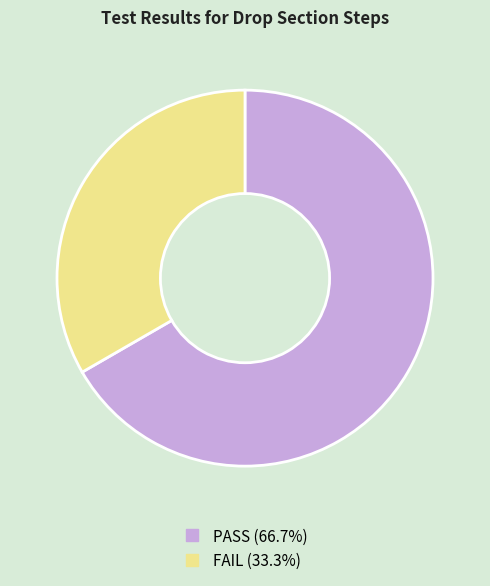

Count the number of slices in the pie.

2